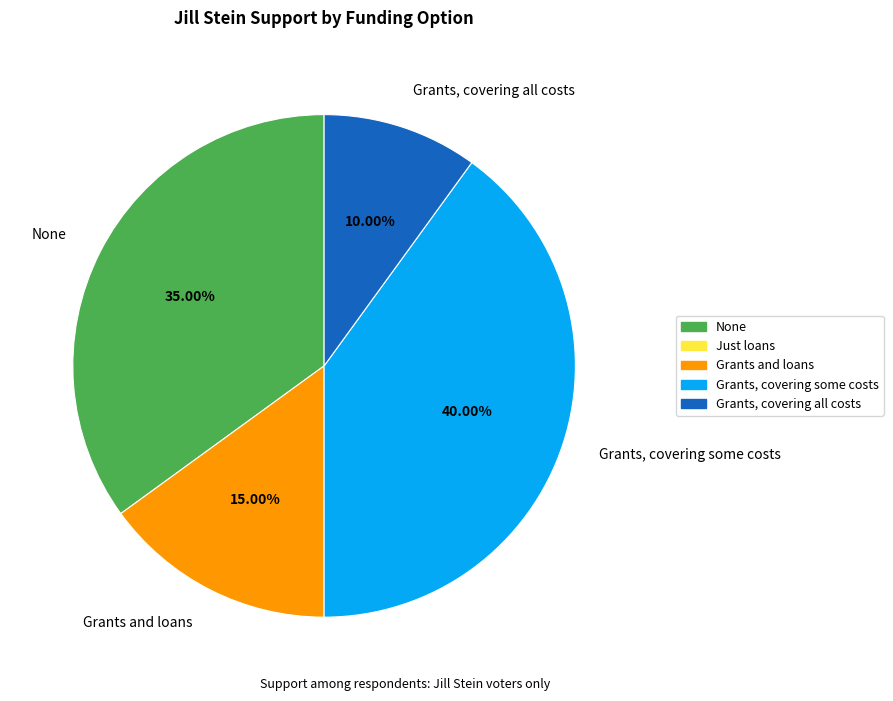

To the nearest percent, what is the difference between the largest and smallest slice percentages?

30%